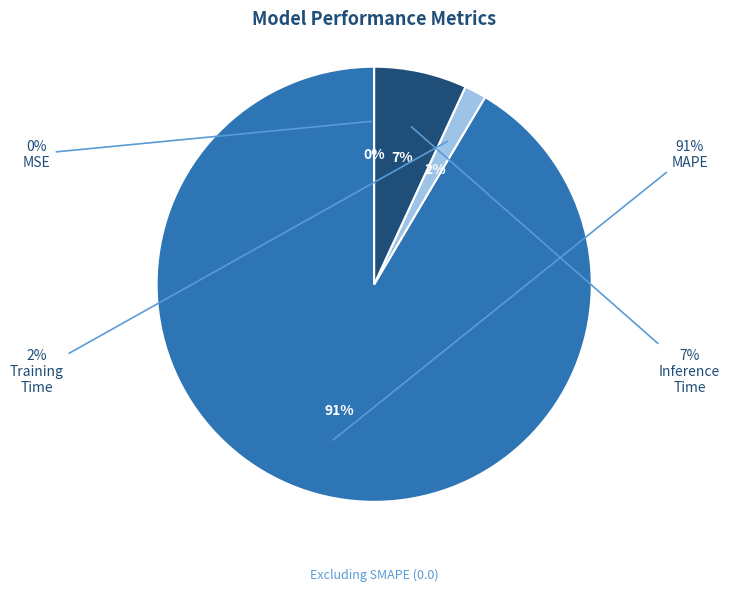

The MAPE slice represents 77% of the pie. True or false?

False